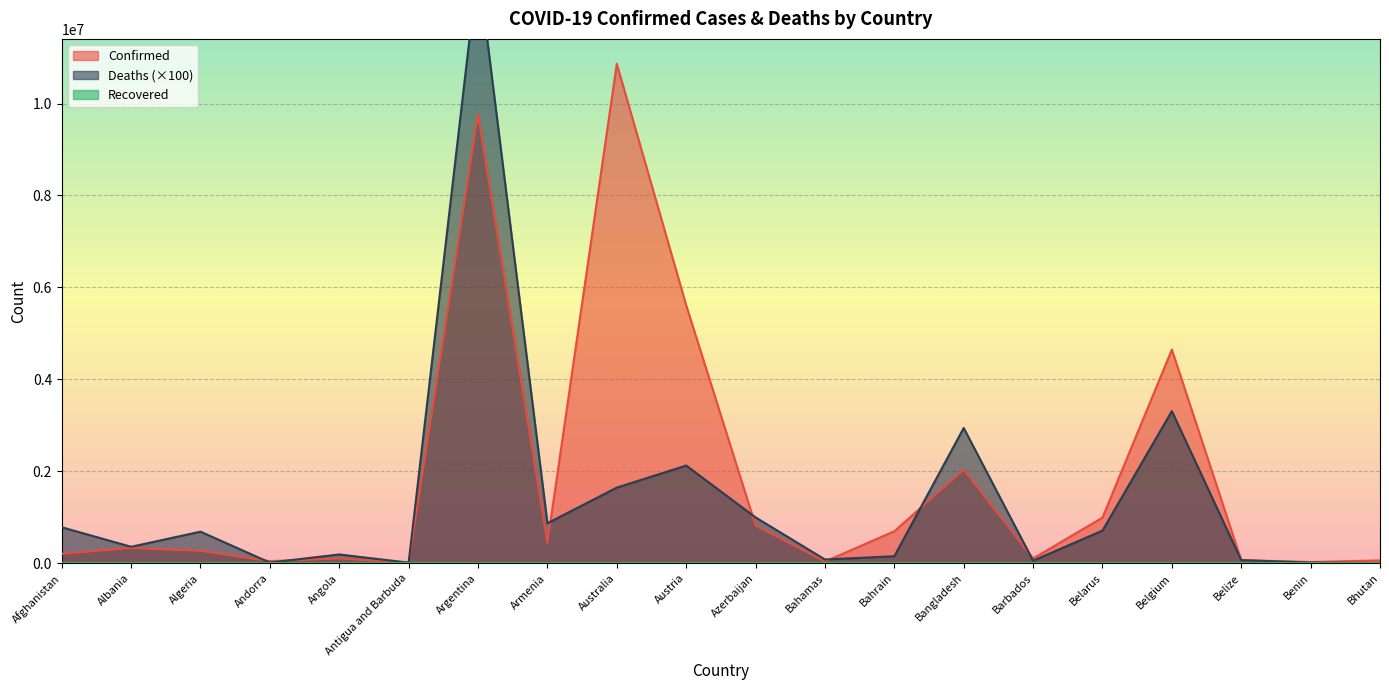

At which label is Confirmed closest to 5435803?

Austria